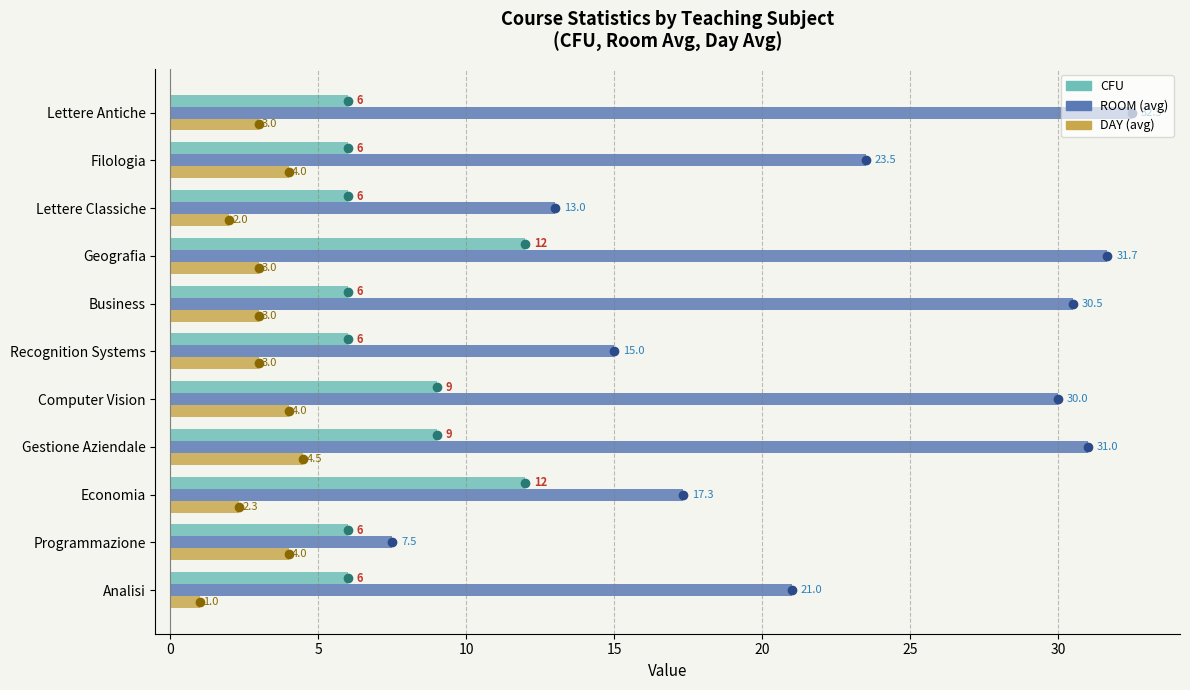

How many distinct data groups are displayed?

3